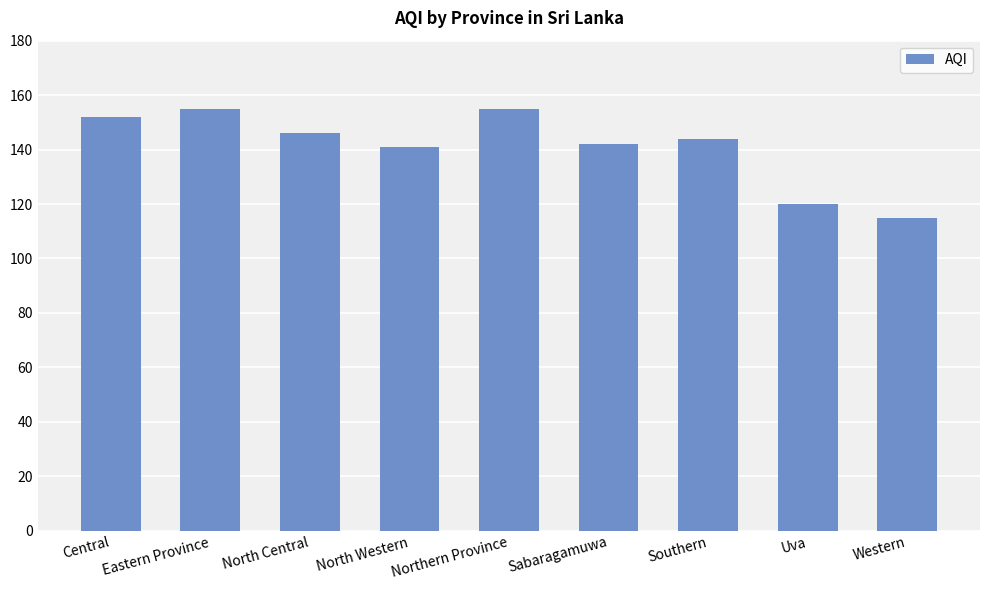

What is the ratio of the value at Sabaragamuwa to the value at Western?

1.2